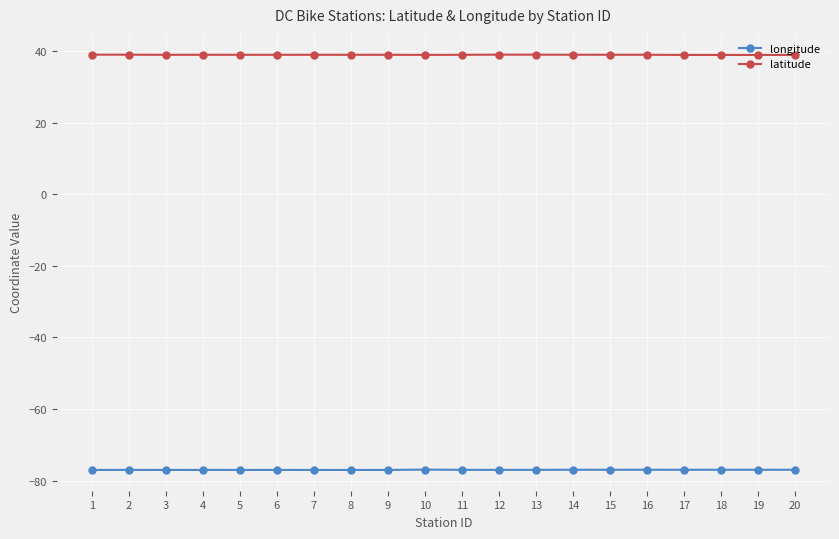

Is the value of longitude at 4 greater than the value of latitude at 16?

No